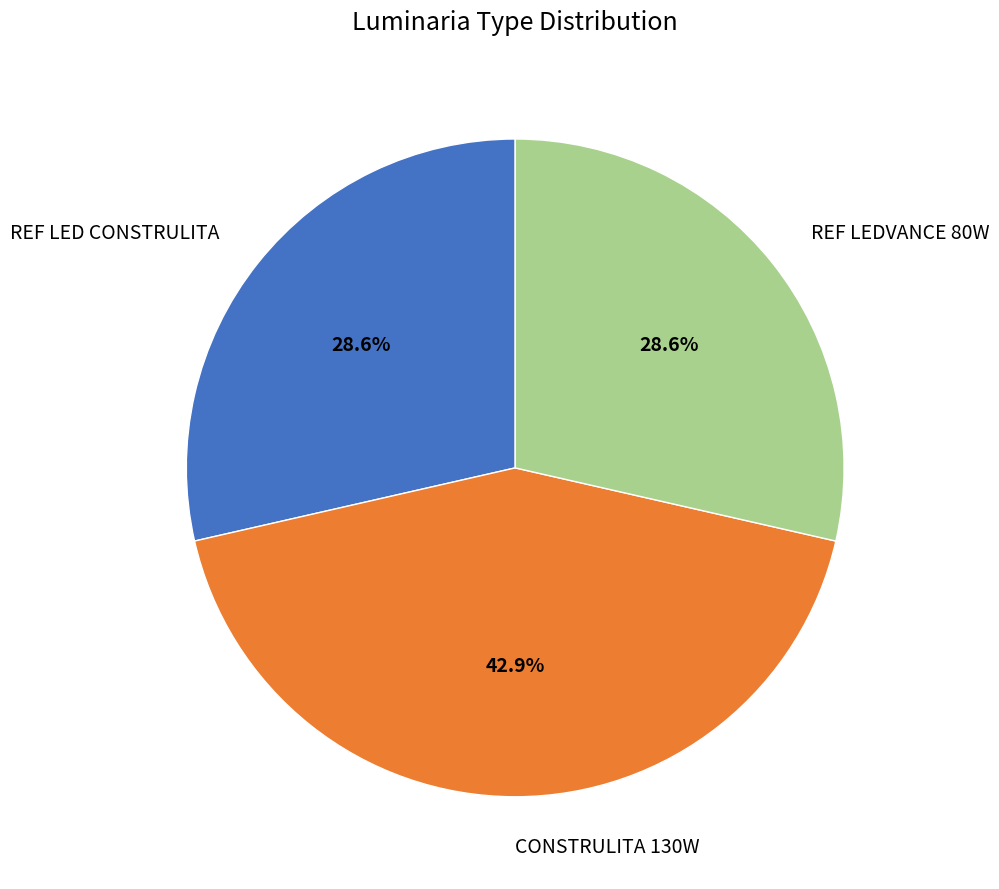

To the nearest percent, what is the average slice percentage?

33%